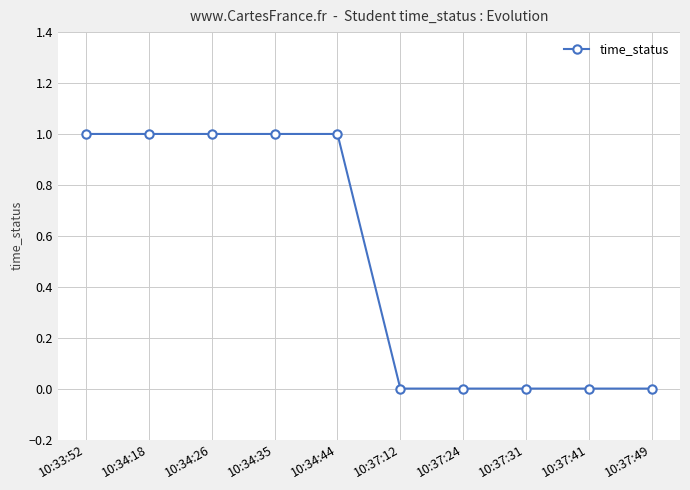

What is the label of the 9th point from the right?

10:34:18